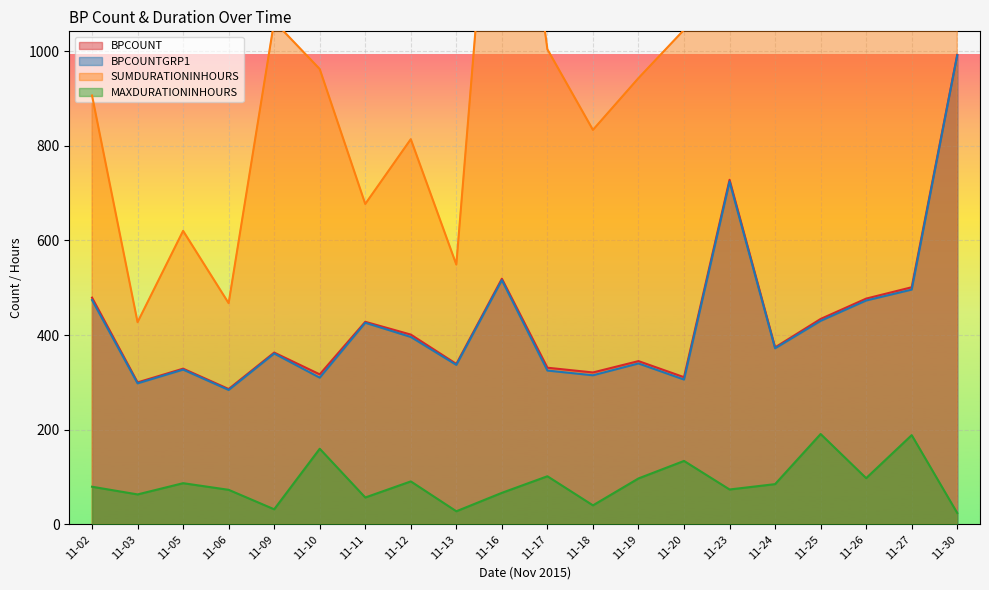

What is the smallest value displayed?

24.1